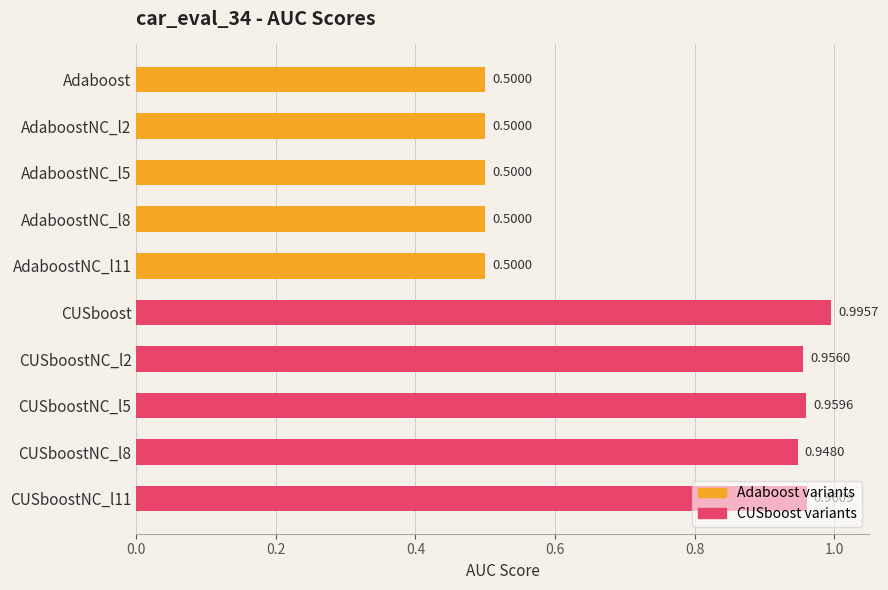

How many bars are there in total?

10